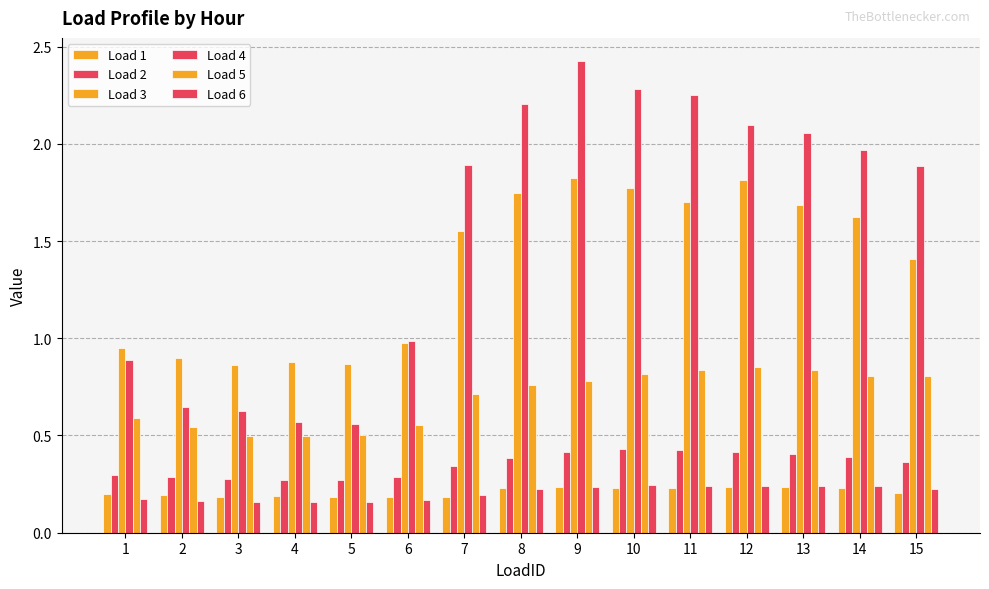

What is the smallest value displayed?

0.2